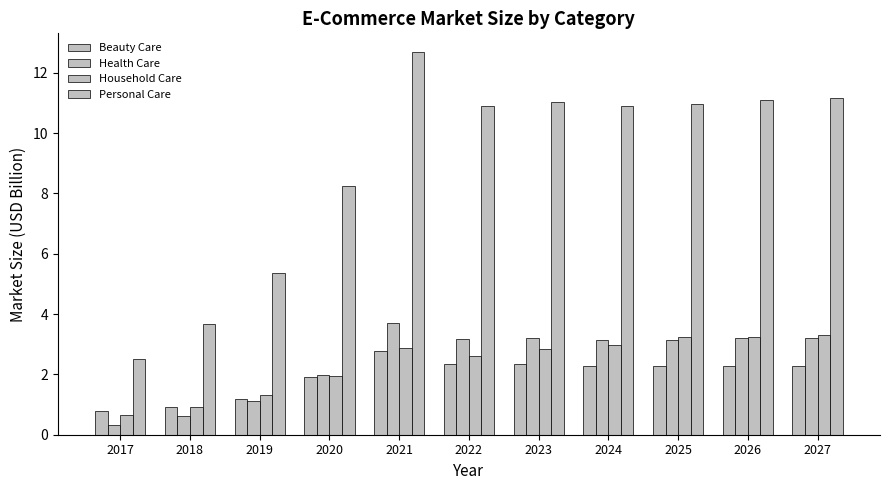

What is the value of the Health Care bar at the 3rd from the left?

1.1